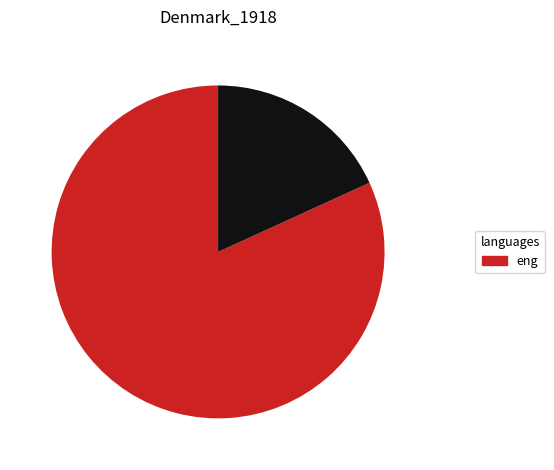

Does any single category account for the majority?

Yes